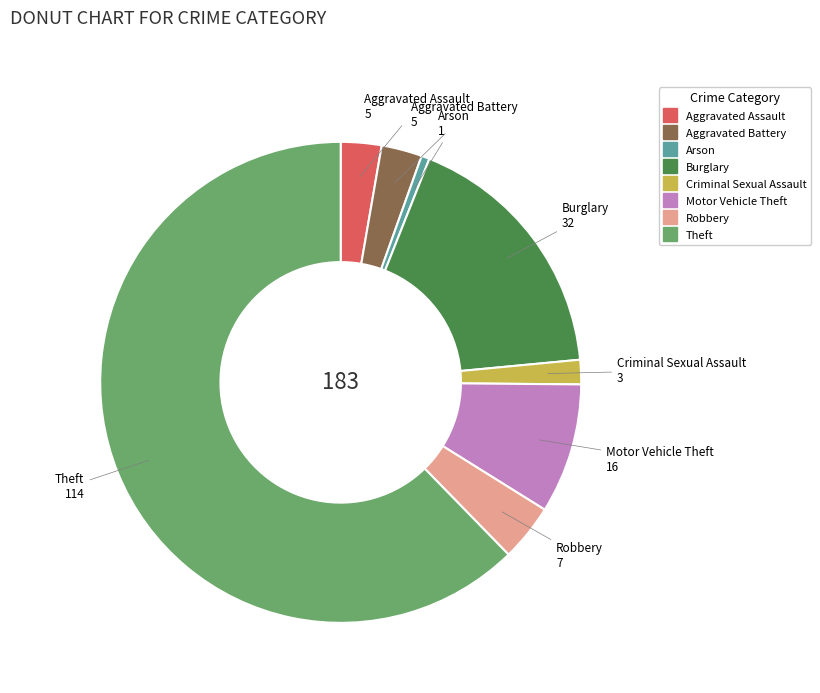

Which slice represents more than half of the pie?

Theft